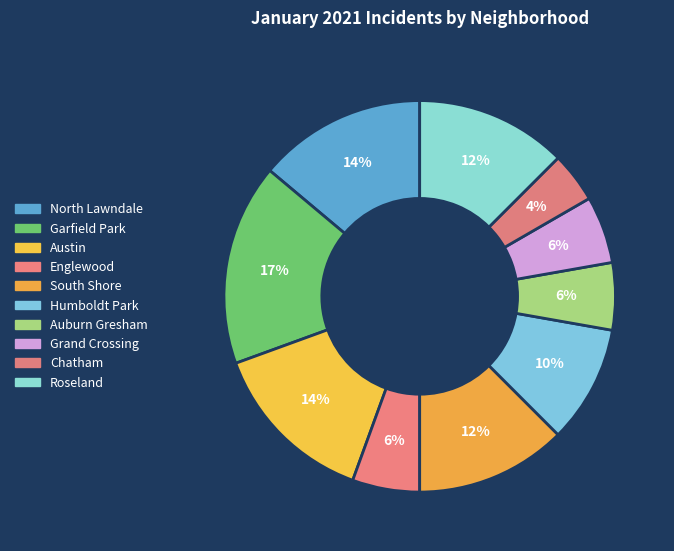

Which slice is the smallest?

Chatham